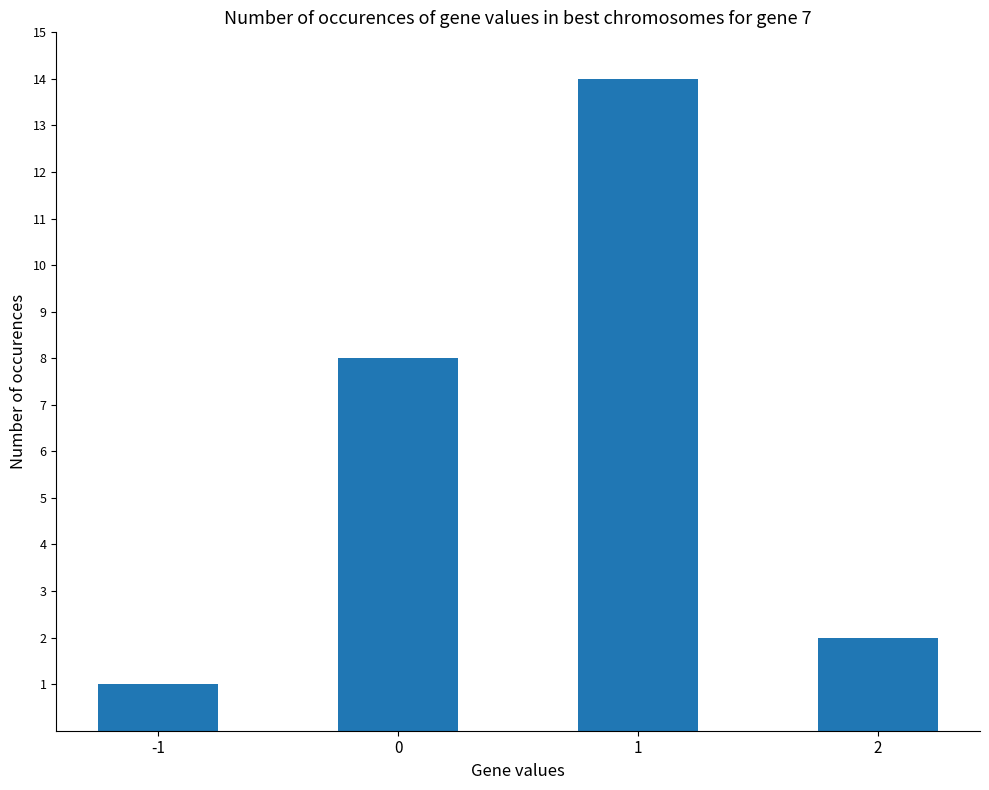

Which label corresponds to the largest value in the chart?

1